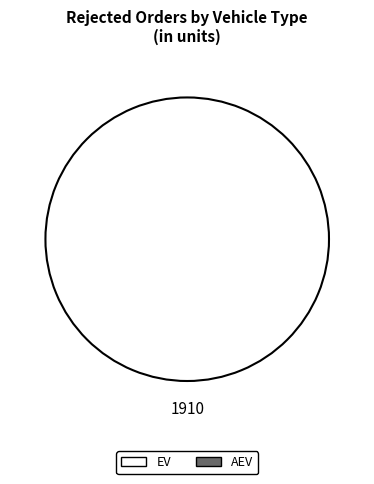

Does any single category account for the majority?

Yes